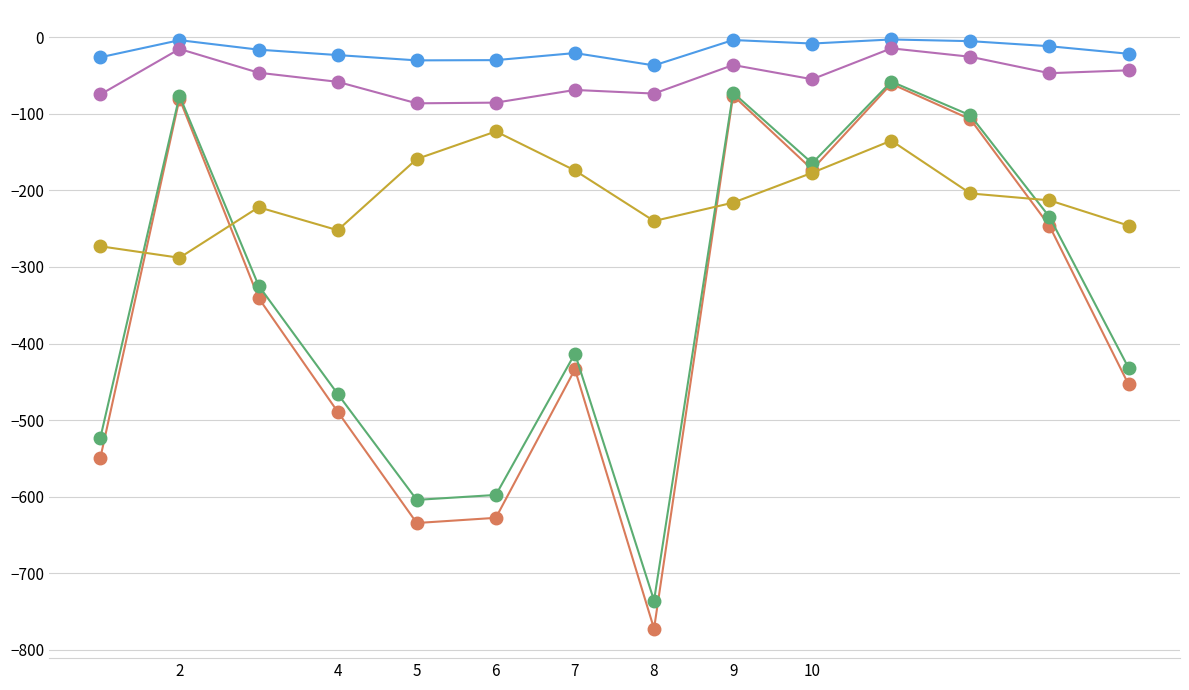

What is the smallest value displayed?

-772.4